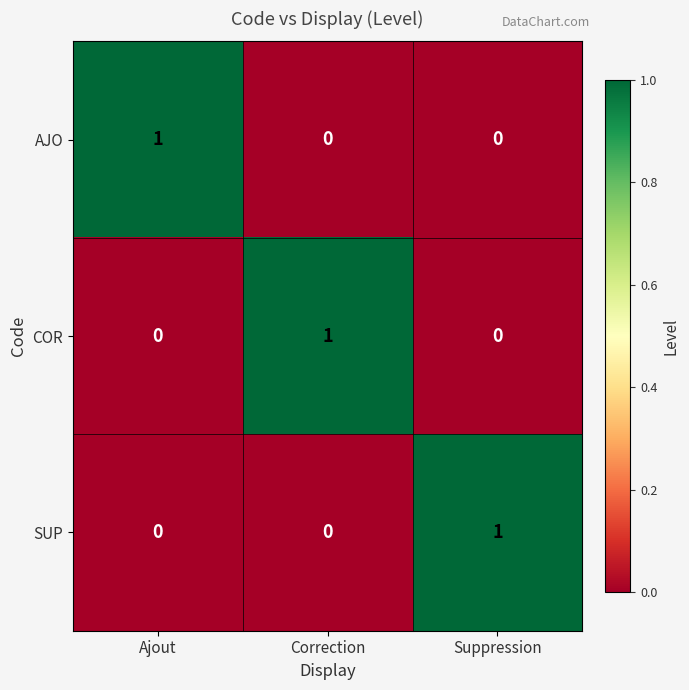

At how many categories does at least one series exceed 0?

3